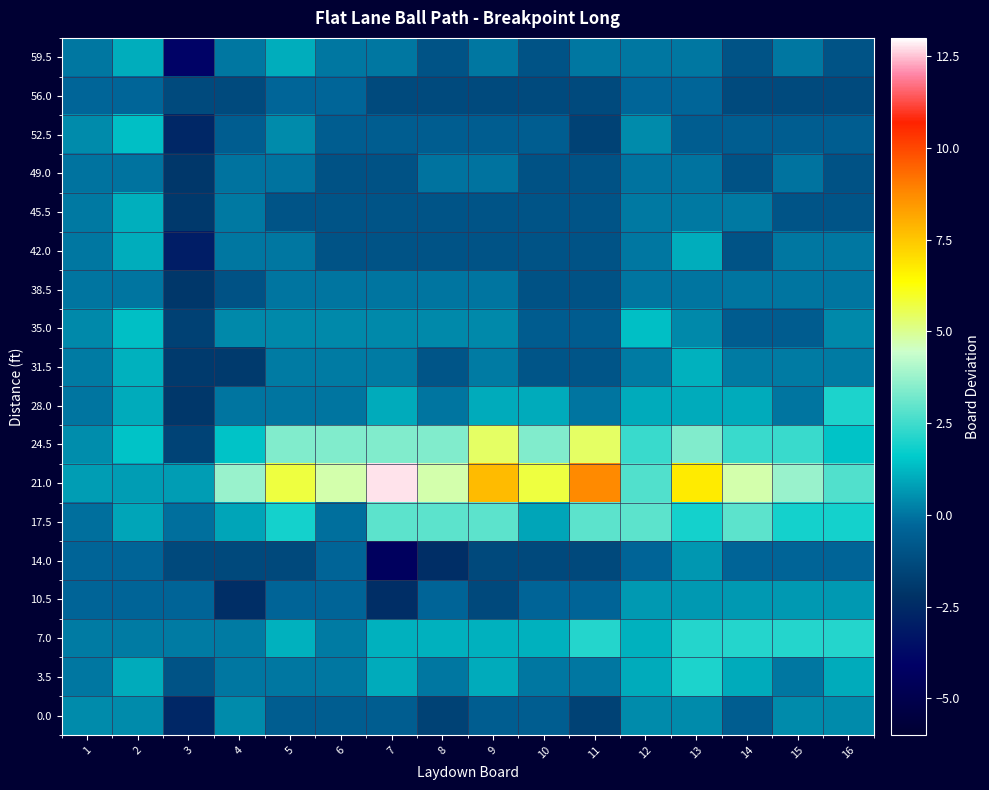

Which series changed the most between 2 and 10?

21.0